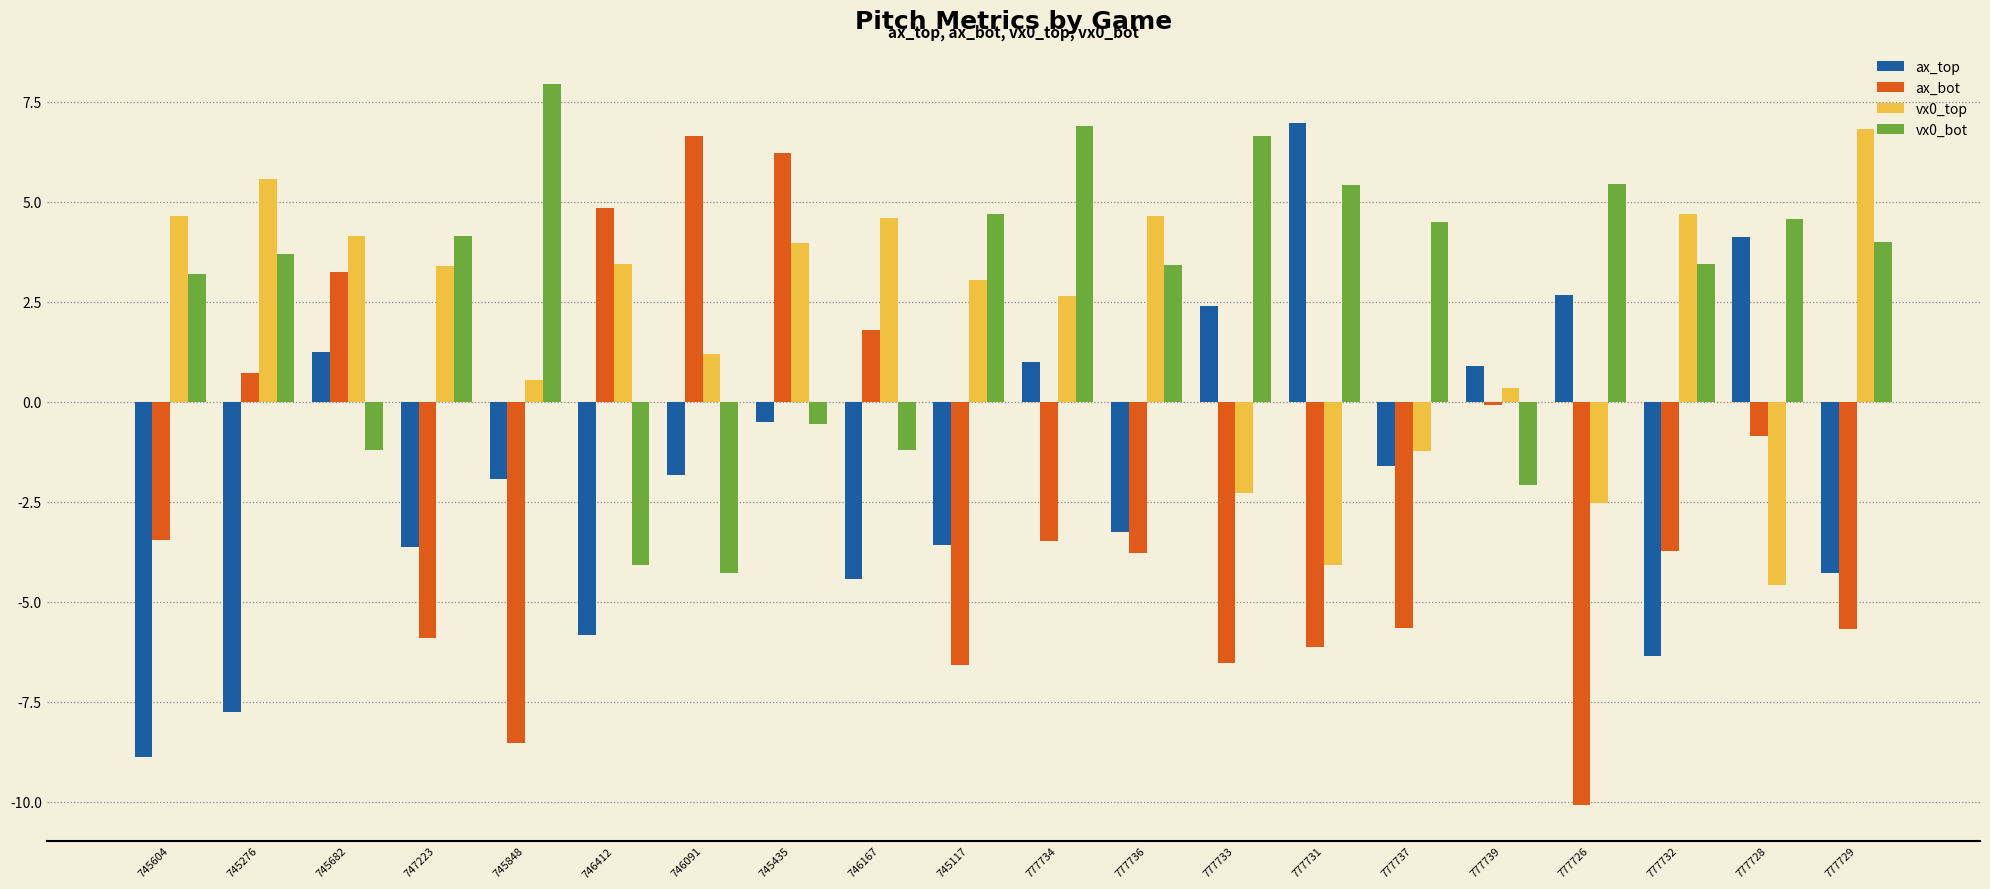

How many values in ax_top are above zero?

7